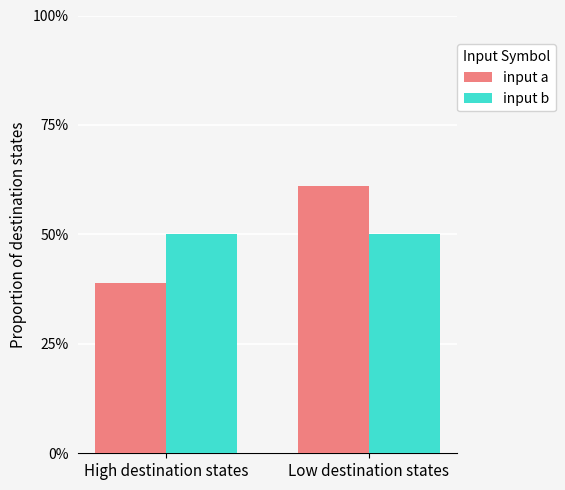

At which category does the chart reach its minimum across all series?

High destination states